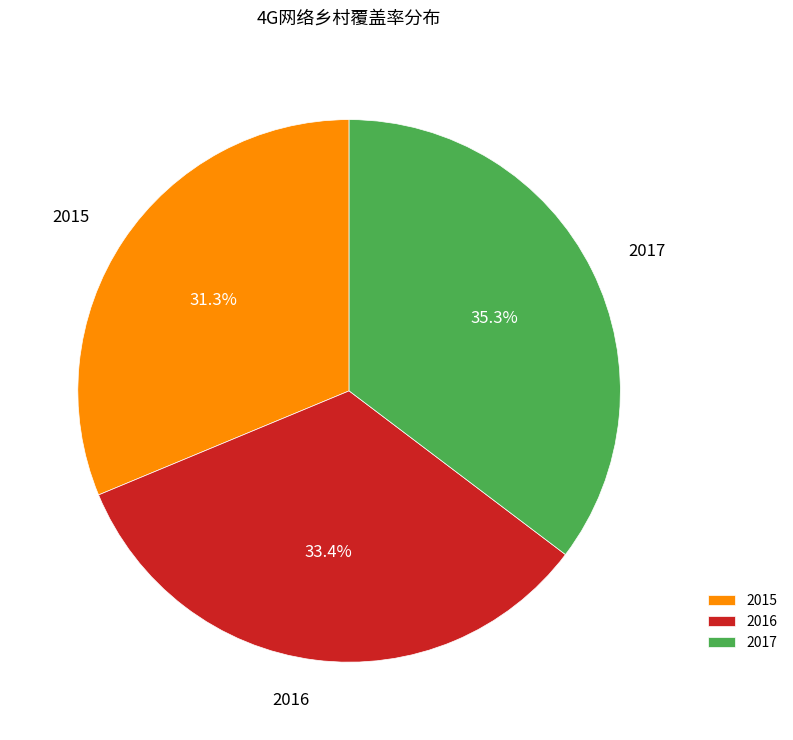

Which has a higher value, 2016 or 2017?

2017